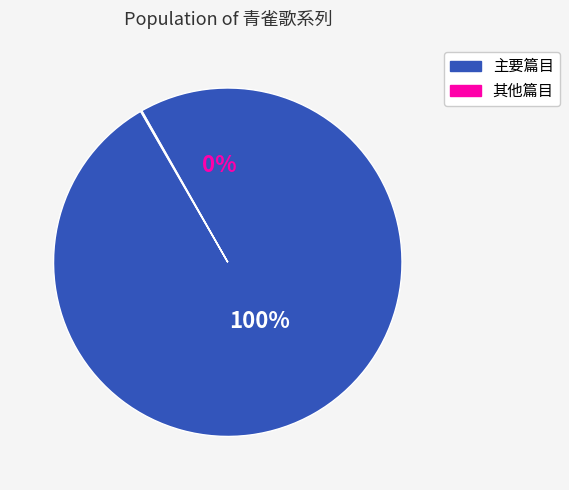

True or false: 和御制降圣节内中道场睹瑞鹤神雀歌 accounts for 1% of the total.

False